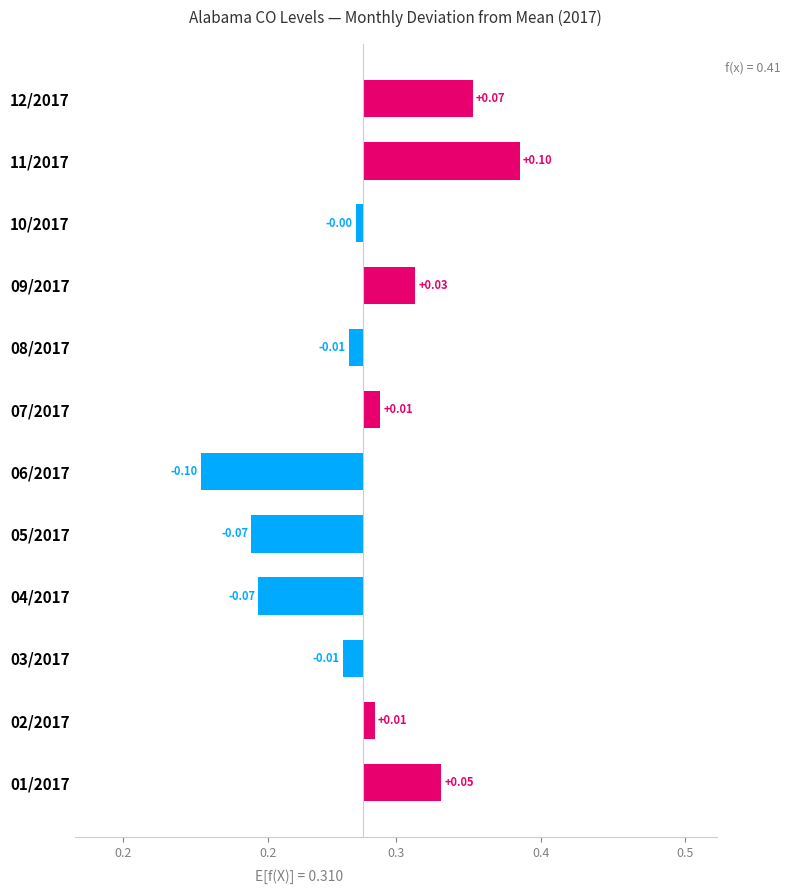

Count the number of data series in this chart.

1